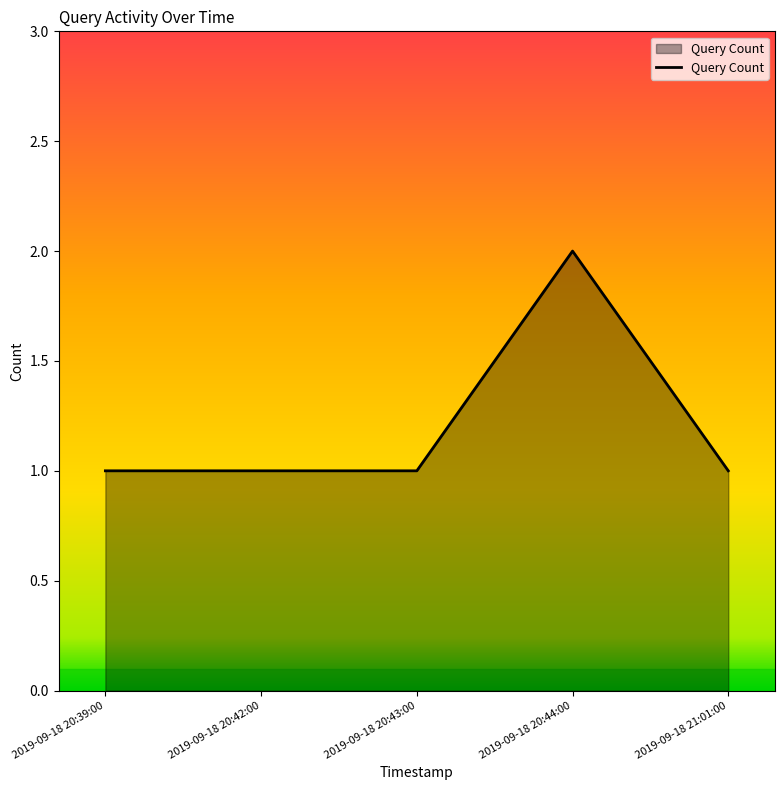

Reading left to right, extract all data points from this chart.

1	1	1	2	1